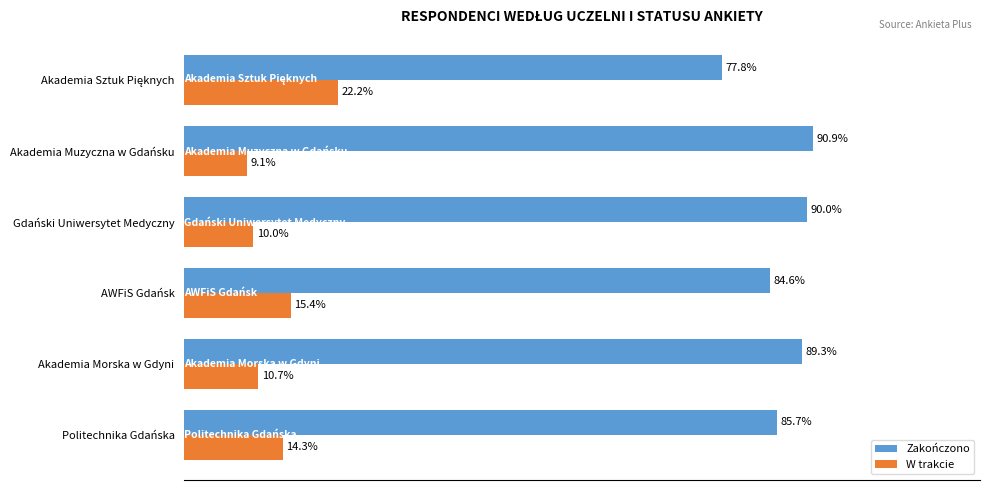

Where is Zakończono nearest to the value 84?

AWFiS Gdańsk